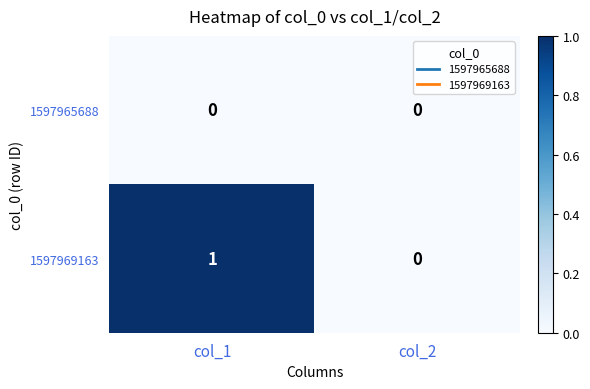

Reading left to right, transcribe all the data shown in this chart.

1597965688: 0	0
1597969163: 1	0